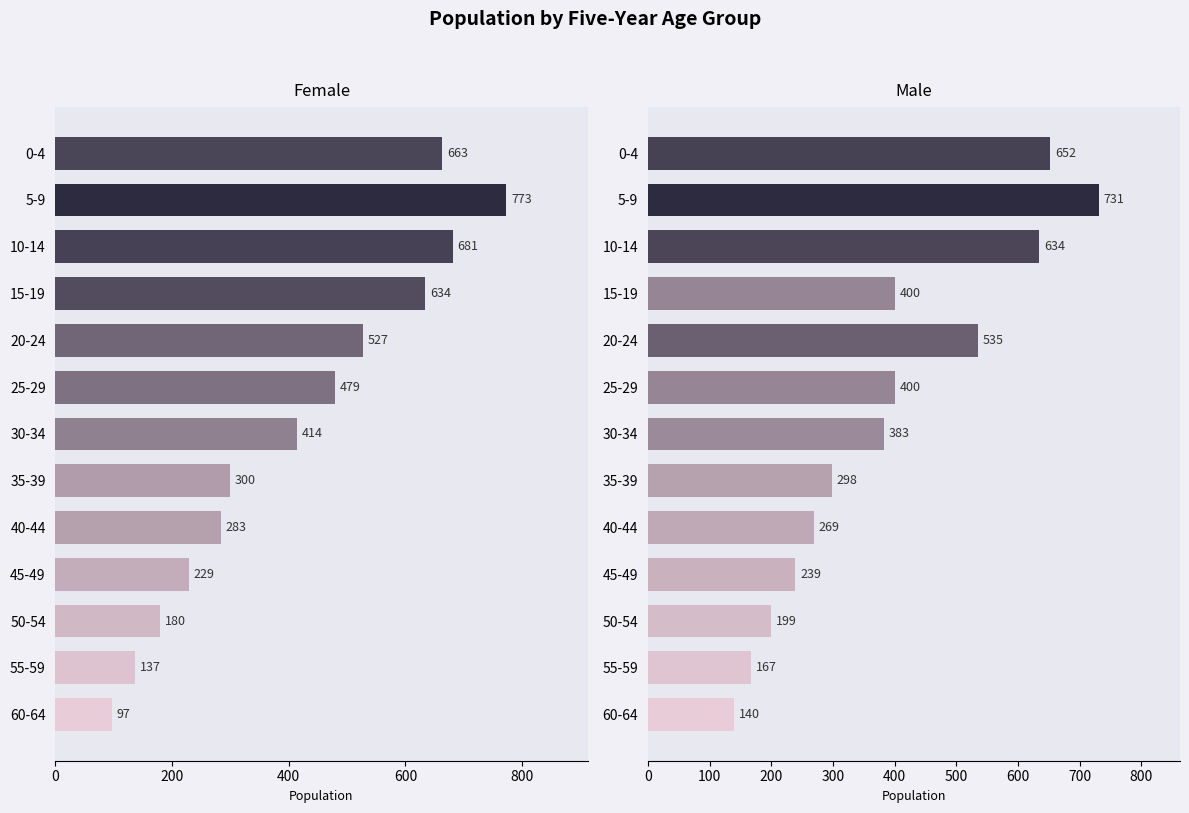

Which series has the largest total across all categories?

Female